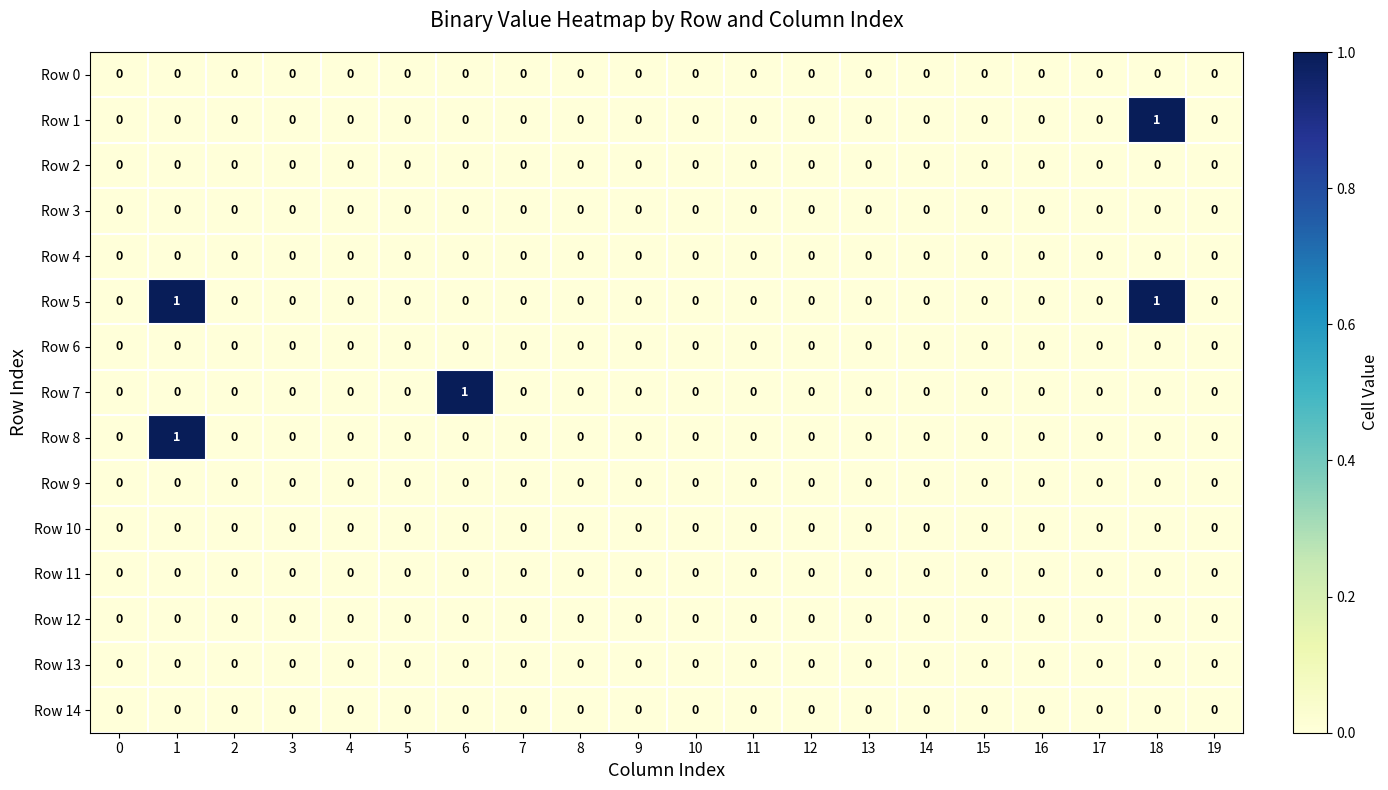

Which series has the largest total across all categories?

Row 5